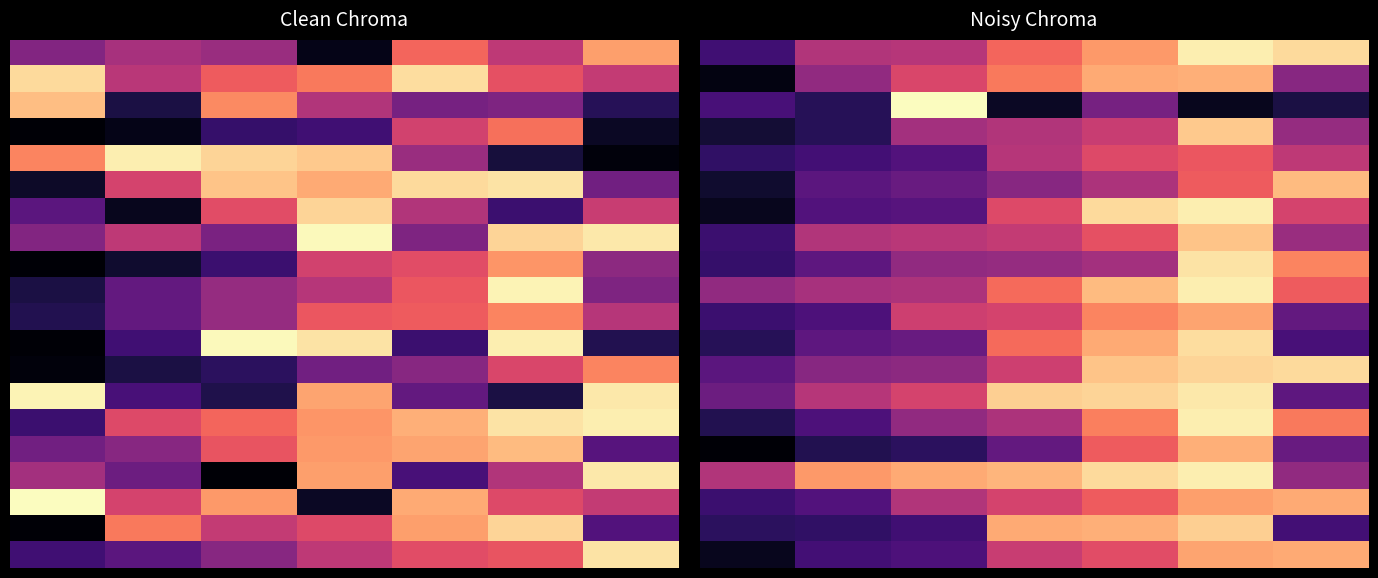

How many series are shown in this chart?

20